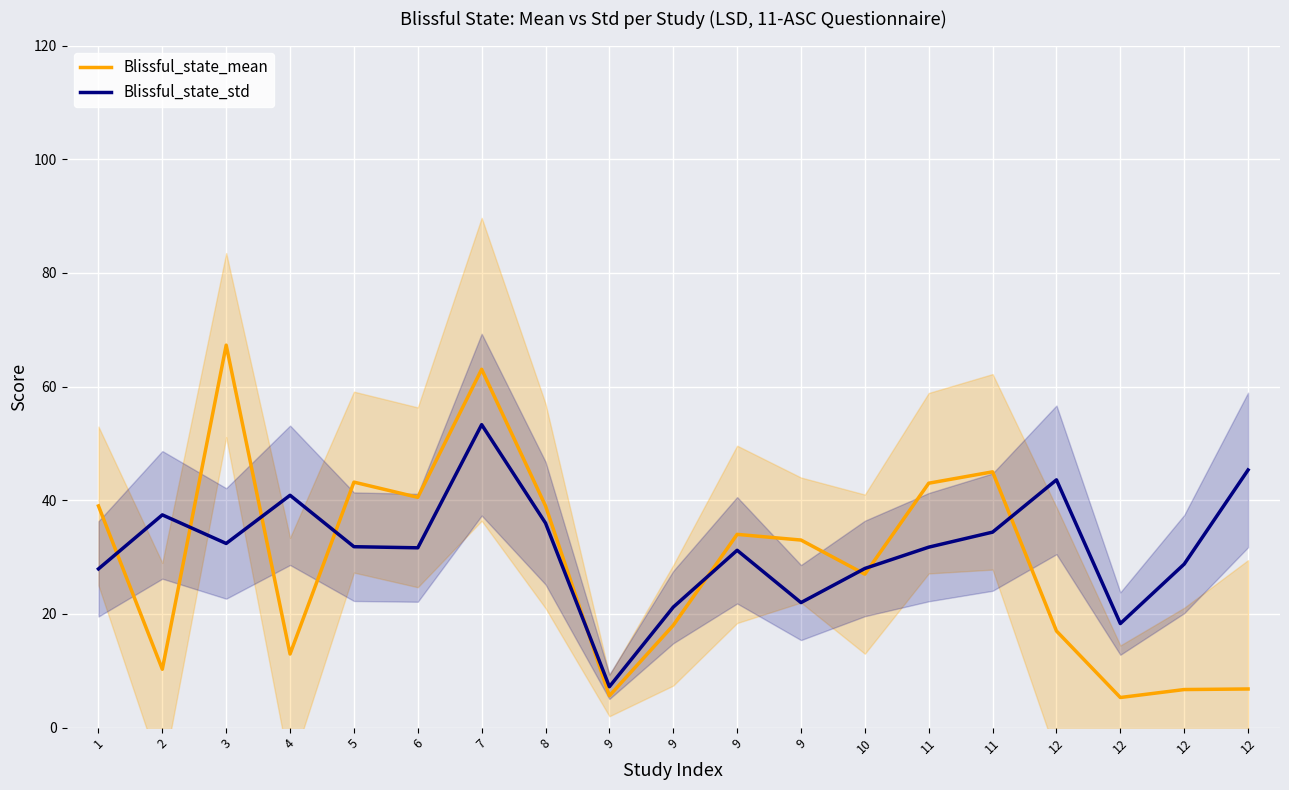

List the series in order of their overall mean, lowest first.

Blissful_state_mean, Blissful_state_std